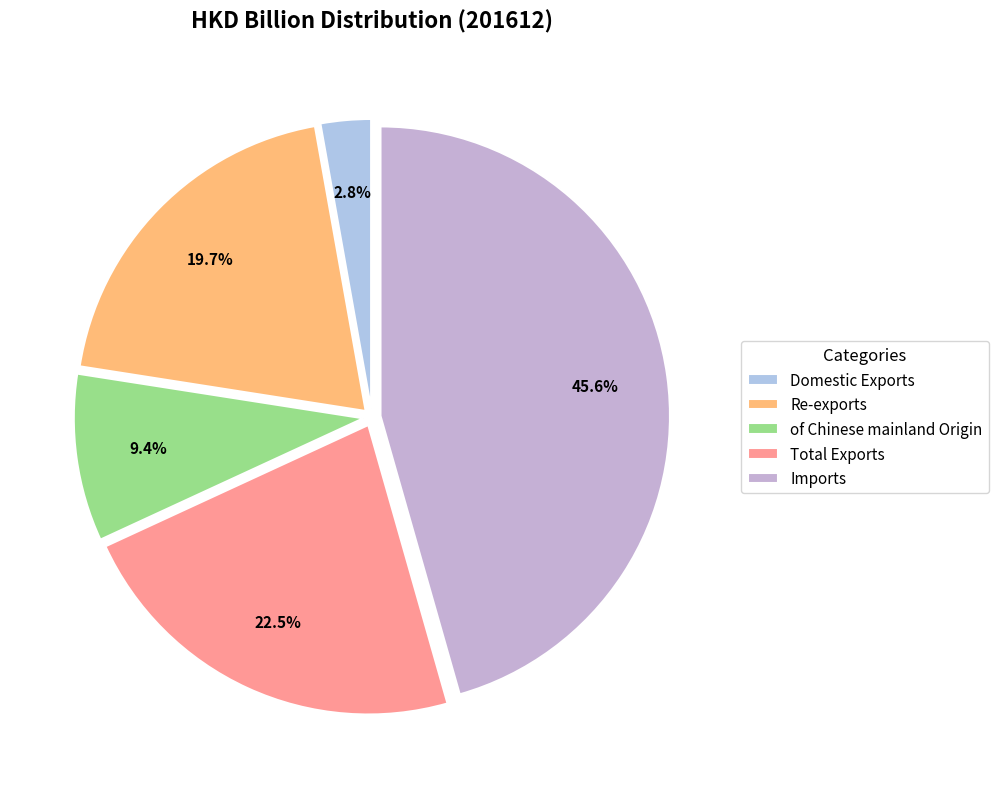

Which category has the biggest portion of the pie?

Imports